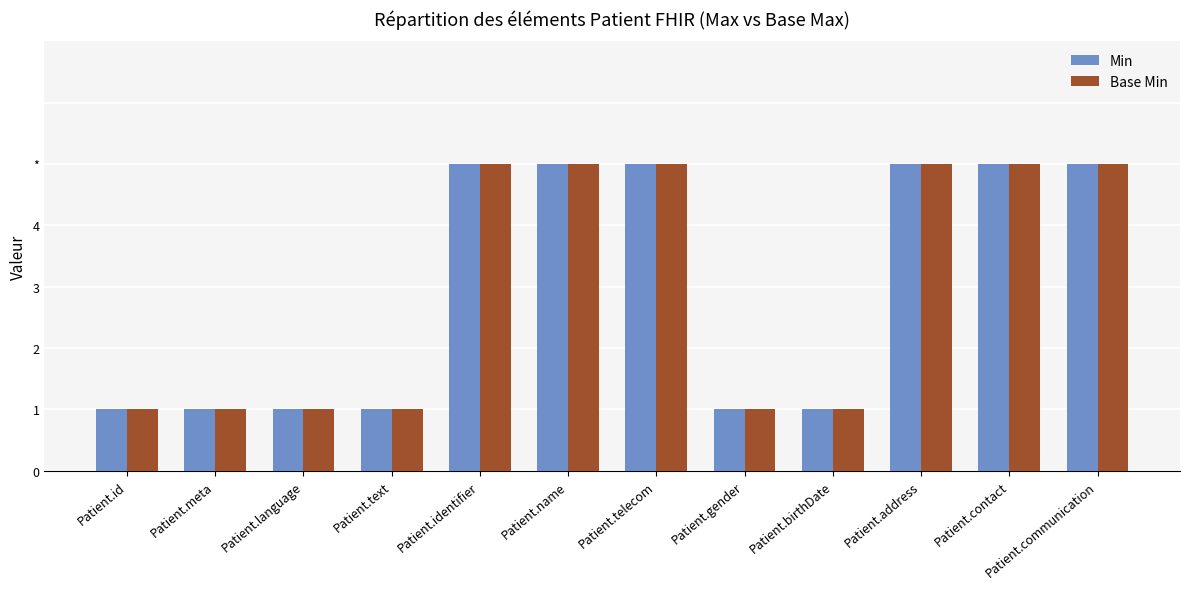

The value of Base Min at Patient.communication is 5. True or false?

True